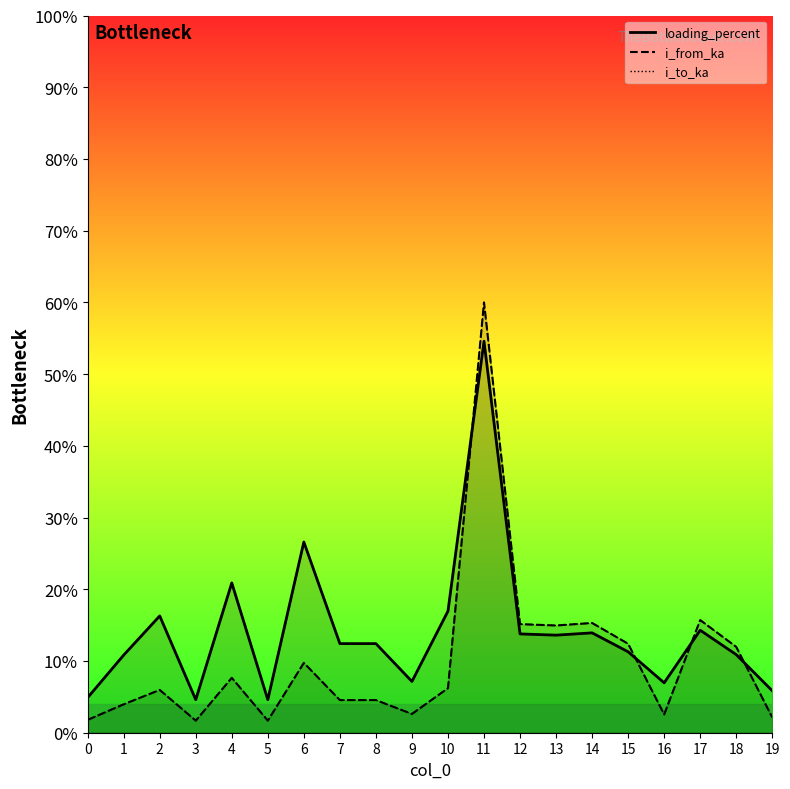

What are all the series names shown in the legend?

i_from_ka, i_to_ka, loading_percent